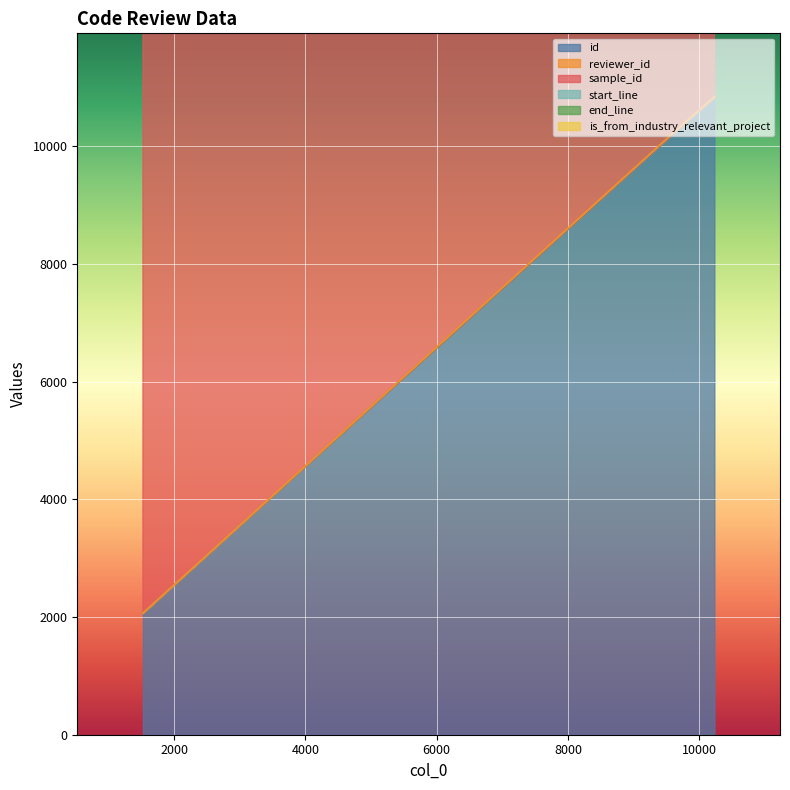

What is the difference between the maximum and minimum values in the id series?

8770